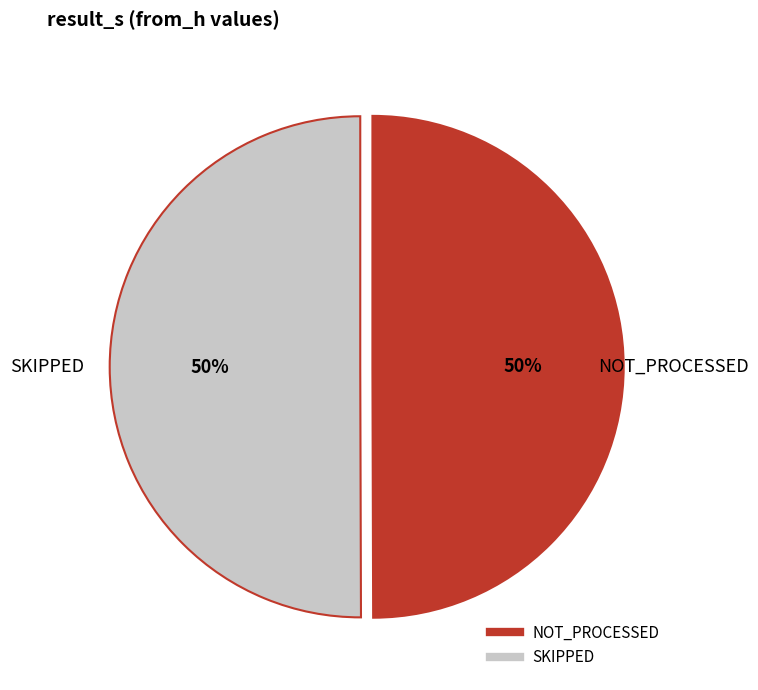

To the nearest percent, what is the average slice percentage?

50%